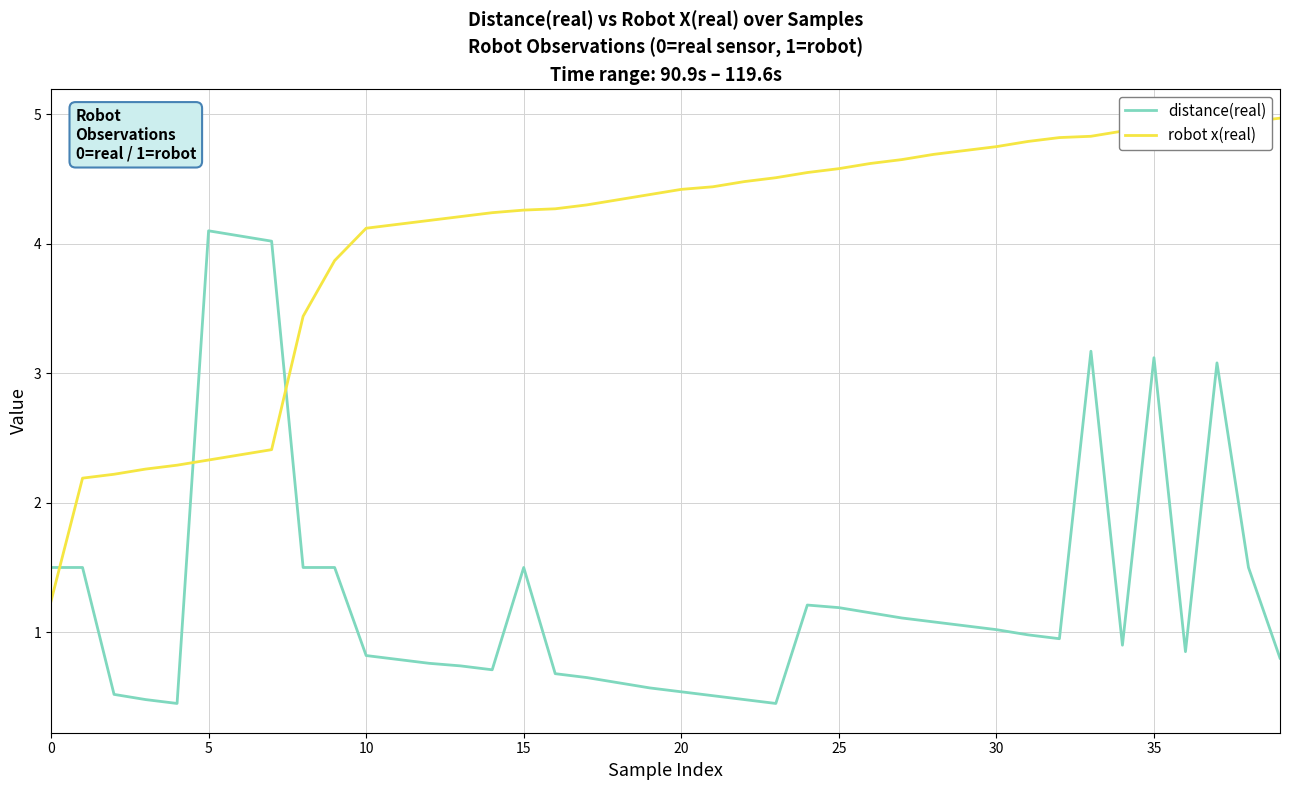

What is the greatest value displayed?

5.0